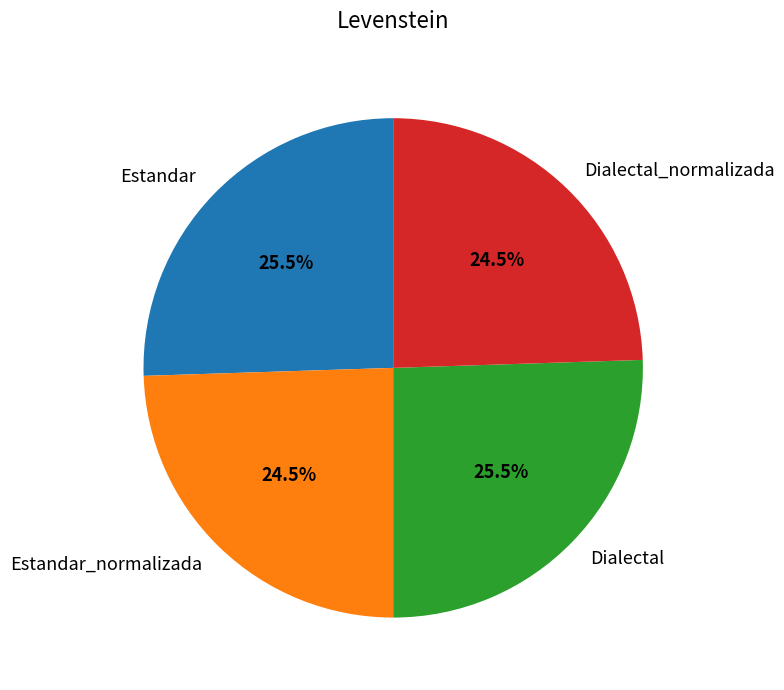

To the nearest percent, what is the difference between the largest and smallest slice percentages?

1%